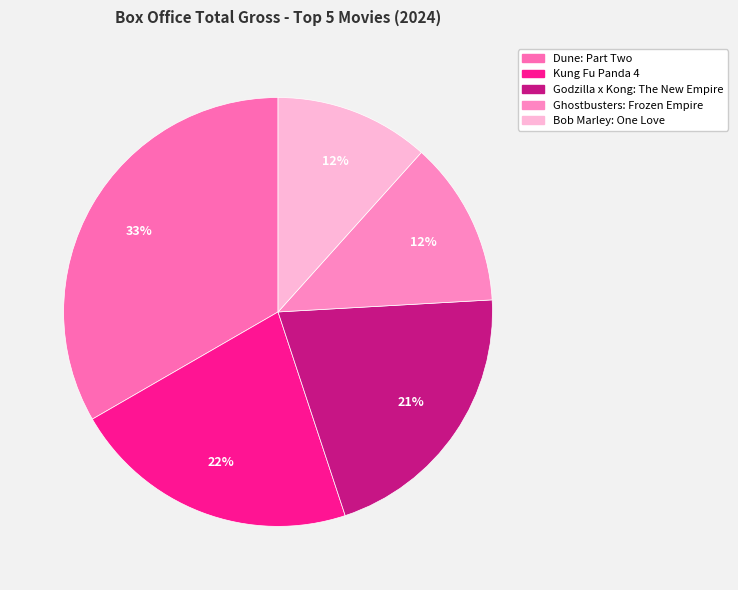

To the nearest percent, what percentage of the pie is Dune: Part Two?

33%